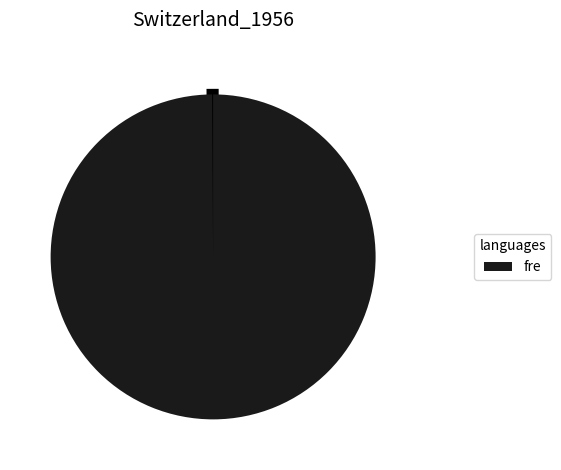

Is there a majority slice in this chart?

Yes